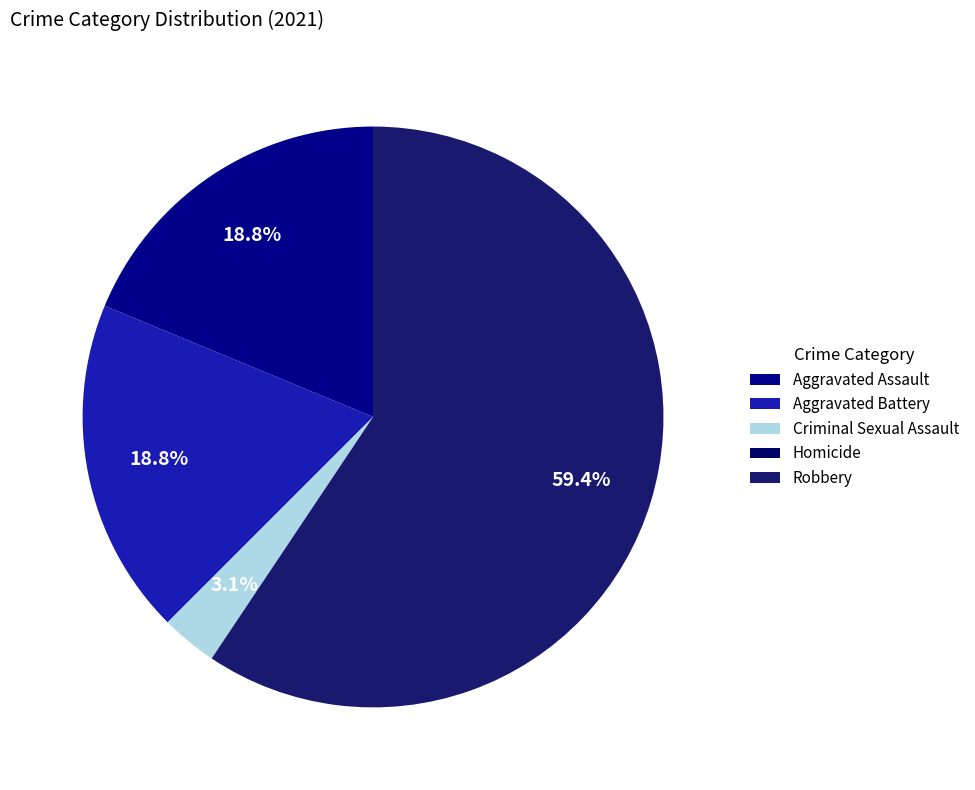

What is the majority slice?

Robbery